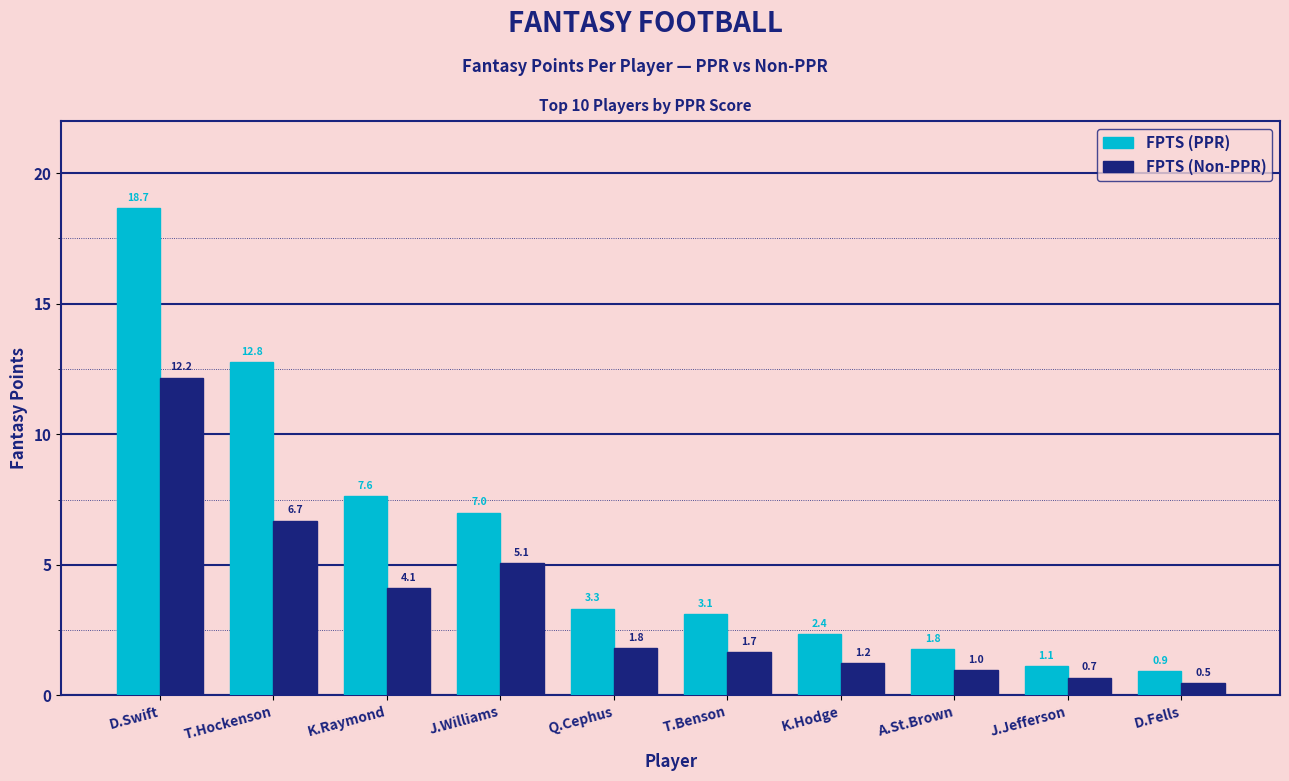

What is the lowest value of the FPTS (Non-PPR) series?

0.5